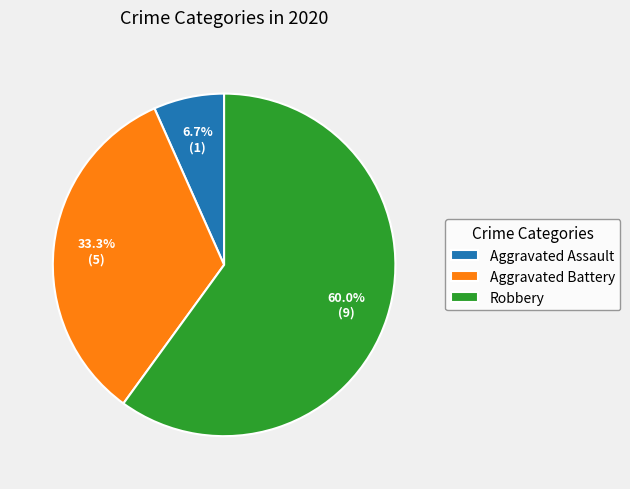

True or false: Aggravated Battery accounts for 22% of the total.

False